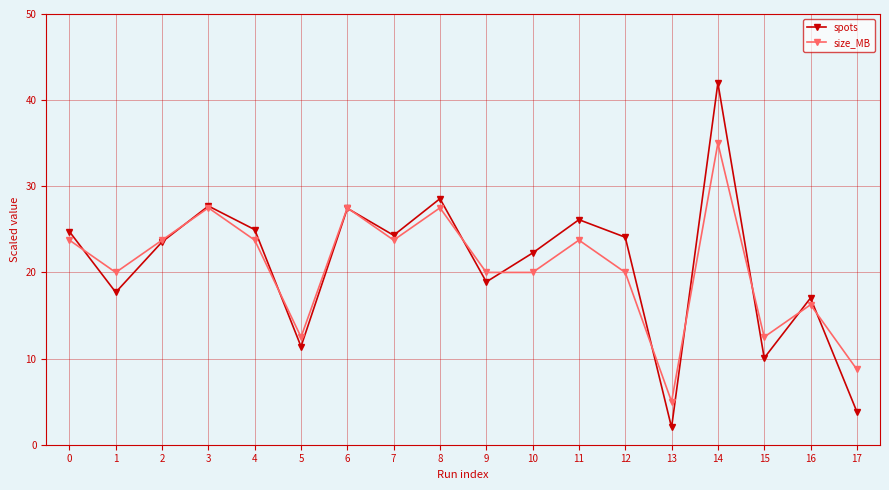

At which label does size_MB reach its peak?

14